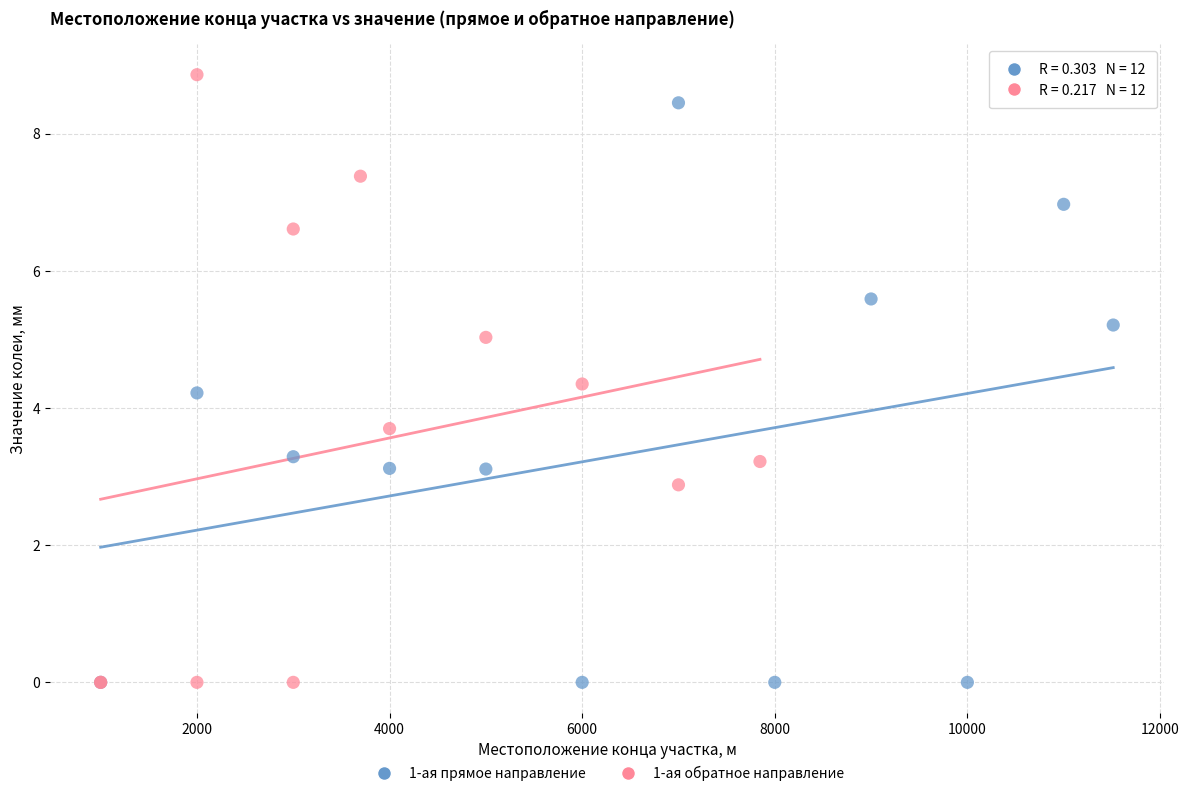

Which series contains the highest Y value?

1-ая обратное направление